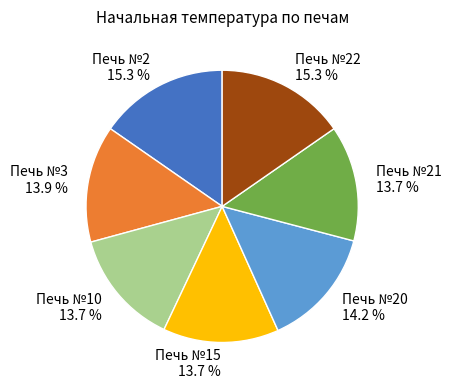

Does Печь №20 account for over 50% of the chart?

No